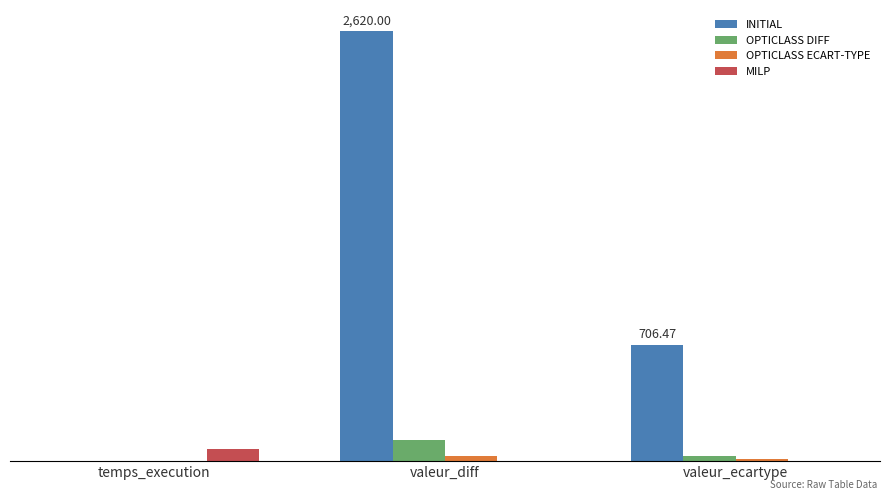

Reading right to left, extract all data points from this chart.

INITIAL: 706.5	2620.0	0.0
OPTICLASS DIFF: 29.8	130.0	0.5
OPTICLASS ECART-TYPE: 11.4	30.0	0.5
MILP: 0.0	0.0	76.4